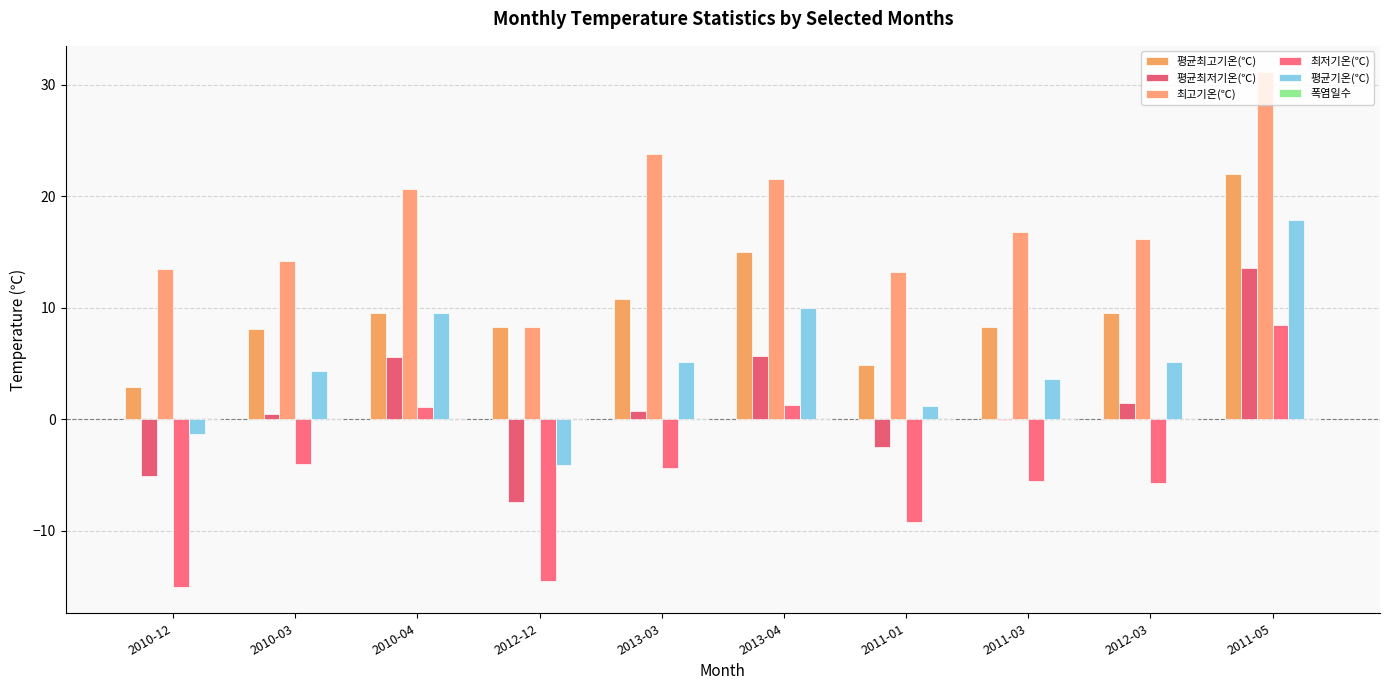

What position from the left is 2013-03?

5